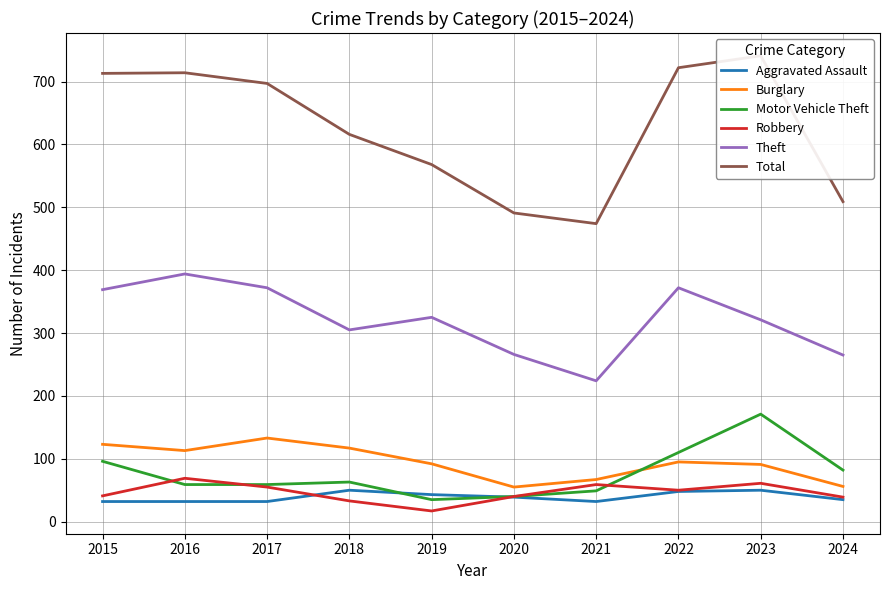

Which series changed the most between 2020 and 2024?

Motor Vehicle Theft